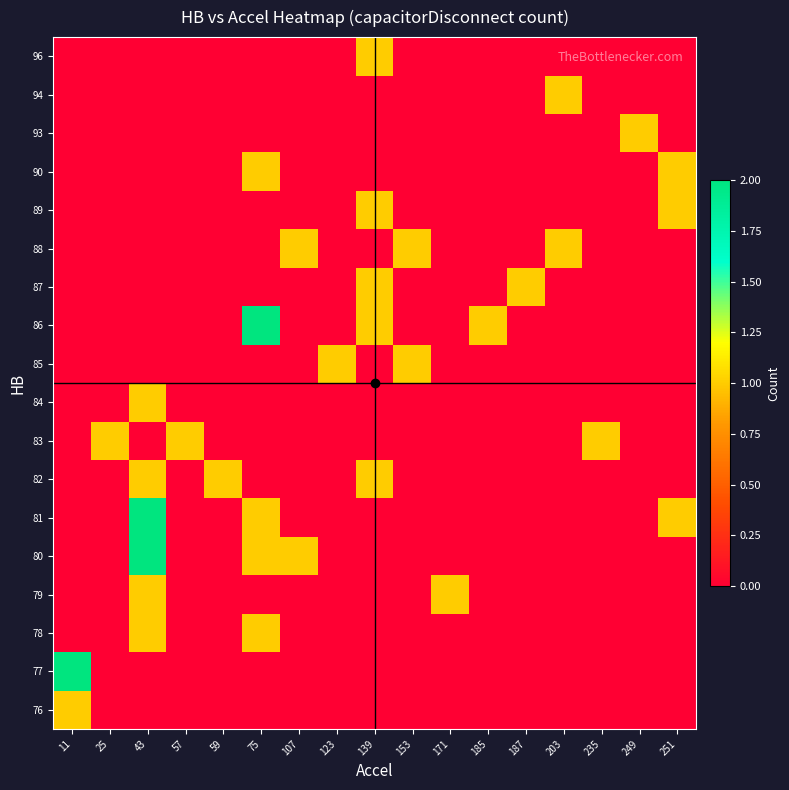

Reading left to right, what are all the values shown in this chart?

76: 11=1	25=0	43=0	57=0	59=0	75=0	107=0	123=0	139=0	153=0	171=0	185=0	187=0	203=0	235=0	249=0	251=0
77: 11=2	25=0	43=0	57=0	59=0	75=0	107=0	123=0	139=0	153=0	171=0	185=0	187=0	203=0	235=0	249=0	251=0
78: 11=0	25=0	43=1	57=0	59=0	75=1	107=0	123=0	139=0	153=0	171=0	185=0	187=0	203=0	235=0	249=0	251=0
79: 11=0	25=0	43=1	57=0	59=0	75=0	107=0	123=0	139=0	153=0	171=1	185=0	187=0	203=0	235=0	249=0	251=0
80: 11=0	25=0	43=2	57=0	59=0	75=1	107=1	123=0	139=0	153=0	171=0	185=0	187=0	203=0	235=0	249=0	251=0
81: 11=0	25=0	43=2	57=0	59=0	75=1	107=0	123=0	139=0	153=0	171=0	185=0	187=0	203=0	235=0	249=0	251=1
82: 11=0	25=0	43=1	57=0	59=1	75=0	107=0	123=0	139=1	153=0	171=0	185=0	187=0	203=0	235=0	249=0	251=0
83: 11=0	25=1	43=0	57=1	59=0	75=0	107=0	123=0	139=0	153=0	171=0	185=0	187=0	203=0	235=1	249=0	251=0
84: 11=0	25=0	43=1	57=0	59=0	75=0	107=0	123=0	139=0	153=0	171=0	185=0	187=0	203=0	235=0	249=0	251=0
85: 11=0	25=0	43=0	57=0	59=0	75=0	107=0	123=1	139=0	153=1	171=0	185=0	187=0	203=0	235=0	249=0	251=0
86: 11=0	25=0	43=0	57=0	59=0	75=2	107=0	123=0	139=1	153=0	171=0	185=1	187=0	203=0	235=0	249=0	251=0
87: 11=0	25=0	43=0	57=0	59=0	75=0	107=0	123=0	139=1	153=0	171=0	185=0	187=1	203=0	235=0	249=0	251=0
88: 11=0	25=0	43=0	57=0	59=0	75=0	107=1	123=0	139=0	153=1	171=0	185=0	187=0	203=1	235=0	249=0	251=0
89: 11=0	25=0	43=0	57=0	59=0	75=0	107=0	123=0	139=1	153=0	171=0	185=0	187=0	203=0	235=0	249=0	251=1
90: 11=0	25=0	43=0	57=0	59=0	75=1	107=0	123=0	139=0	153=0	171=0	185=0	187=0	203=0	235=0	249=0	251=1
93: 11=0	25=0	43=0	57=0	59=0	75=0	107=0	123=0	139=0	153=0	171=0	185=0	187=0	203=0	235=0	249=1	251=0
94: 11=0	25=0	43=0	57=0	59=0	75=0	107=0	123=0	139=0	153=0	171=0	185=0	187=0	203=1	235=0	249=0	251=0
96: 11=0	25=0	43=0	57=0	59=0	75=0	107=0	123=0	139=1	153=0	171=0	185=0	187=0	203=0	235=0	249=0	251=0